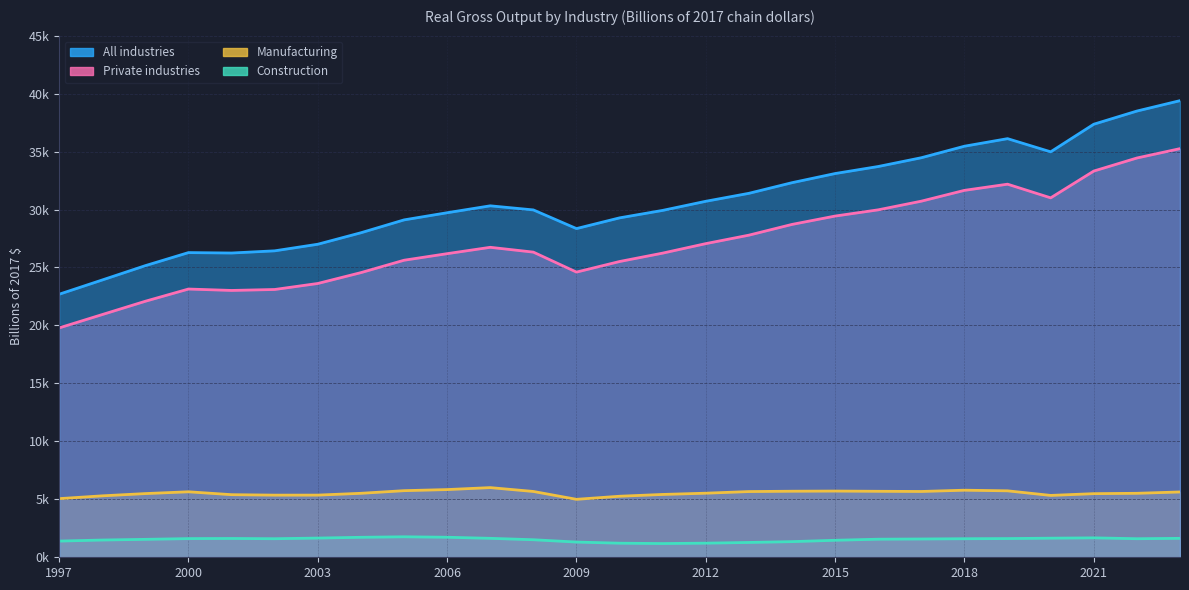

What is the value of the Private industries point at the 27th from the left?

35251.6